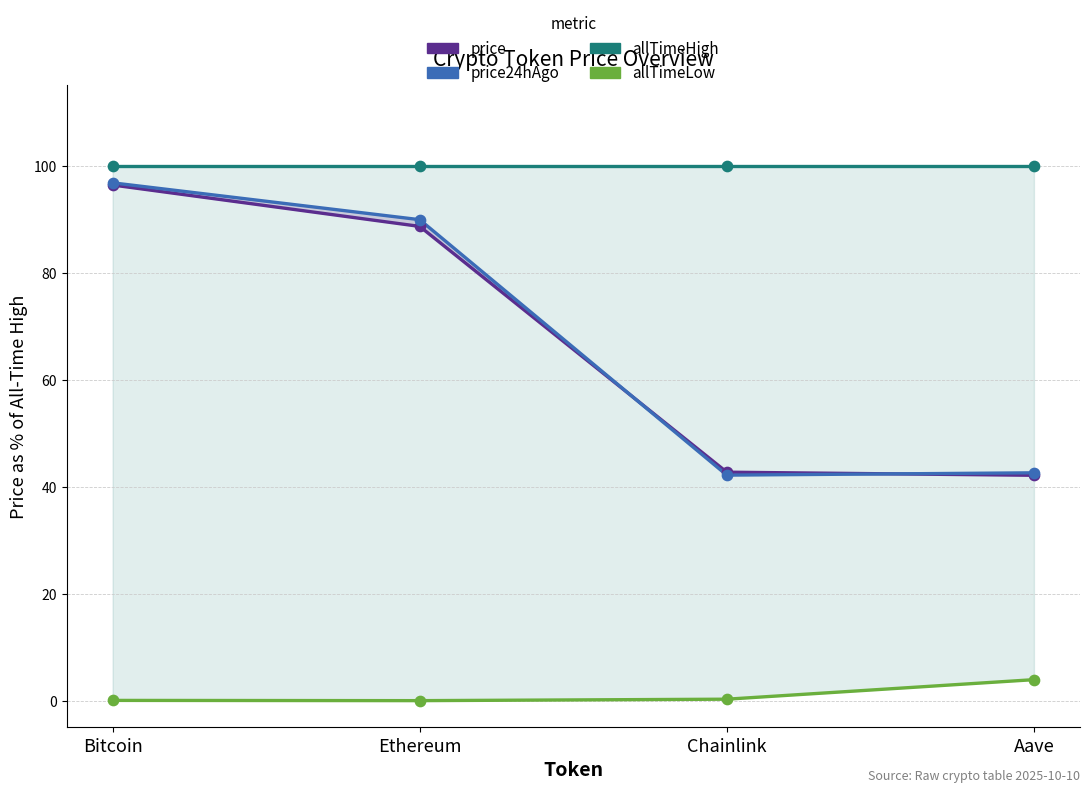

Which series has the largest total across all categories?

allTimeHigh